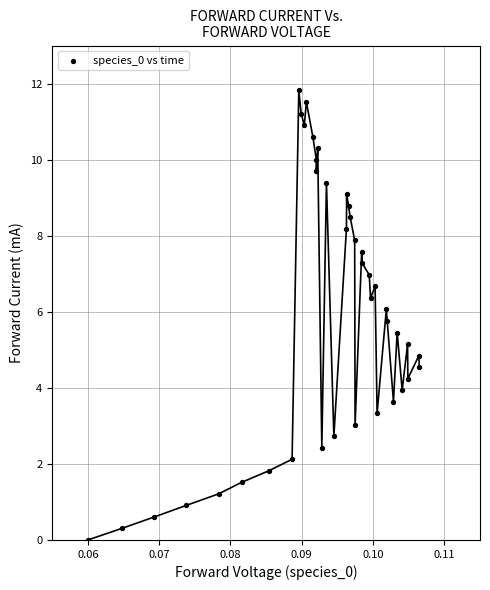

What is the range of Y values (max minus min)?

11.8